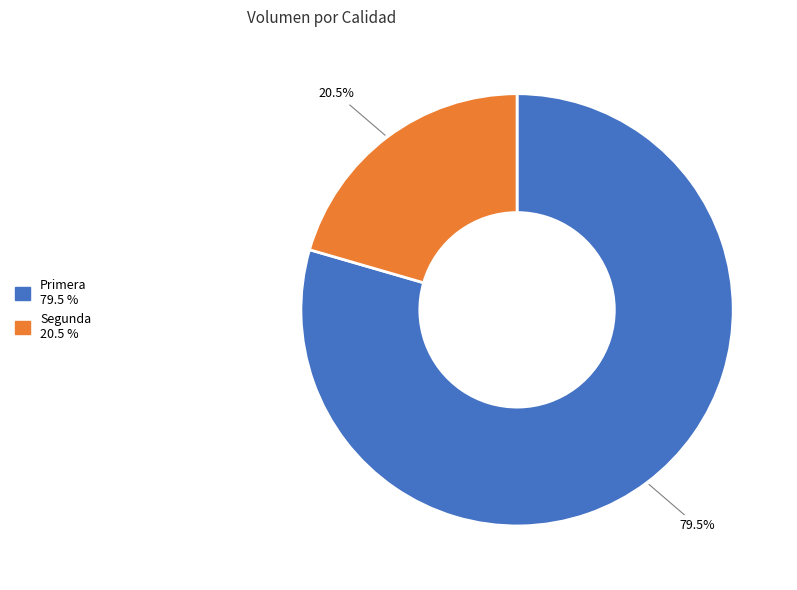

How many segments does this pie chart have?

2